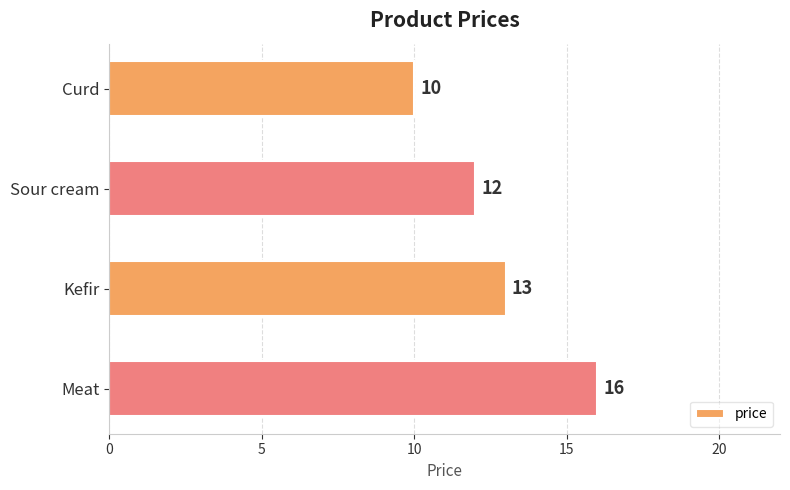

Rank the categories by value from lowest to highest.

Curd, Sour cream, Kefir, Meat